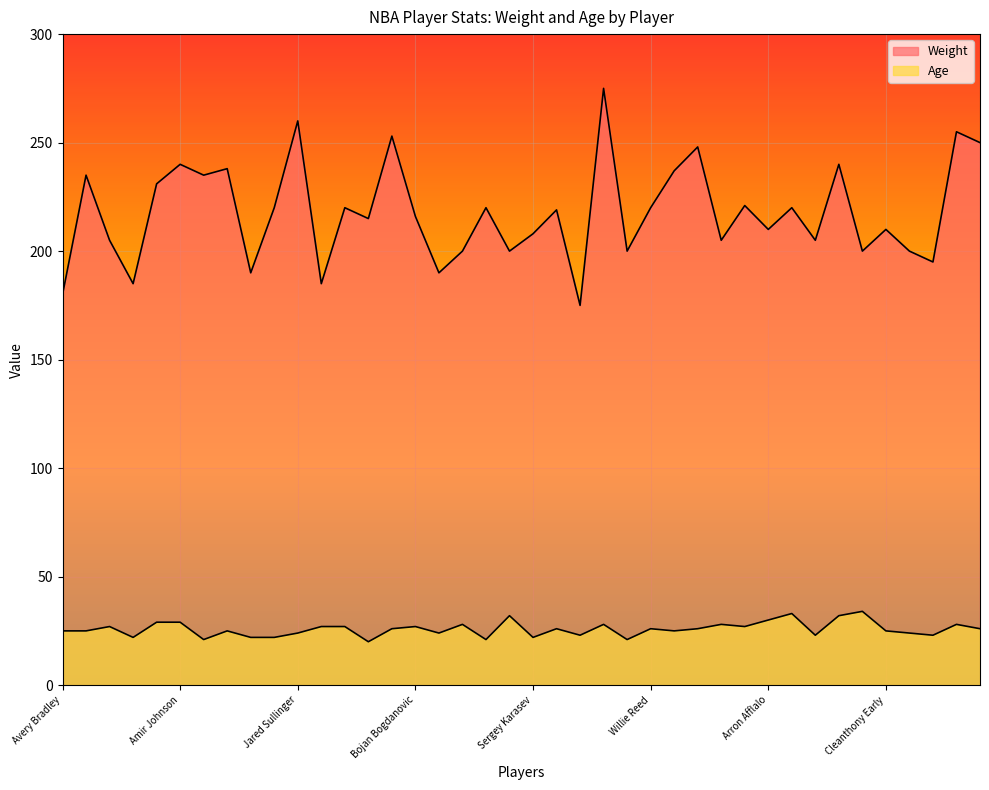

What is the maximum value shown in the chart?

275